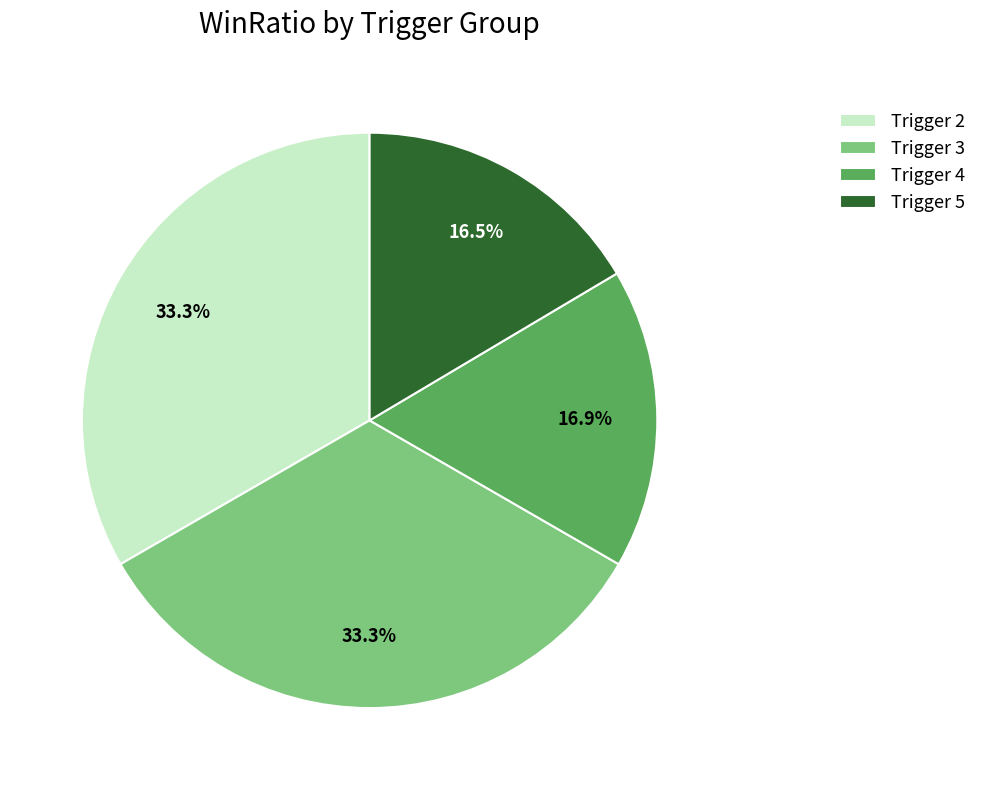

Is the sum of Trigger 2 and Trigger 5 greater than half?

No